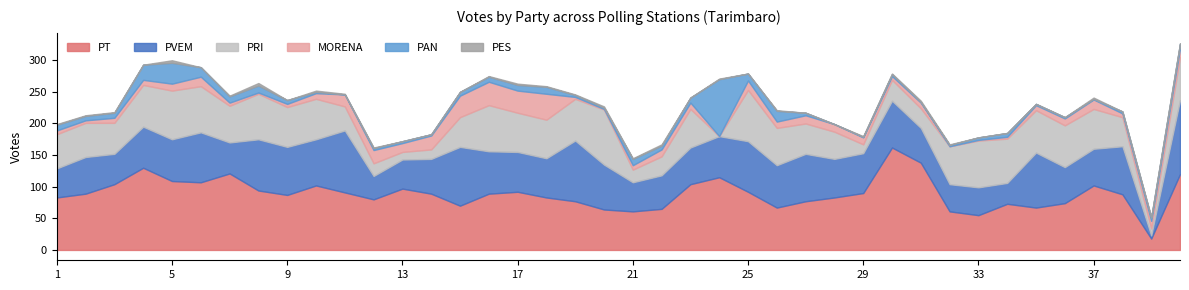

Where does the PES series first go above 1?

5